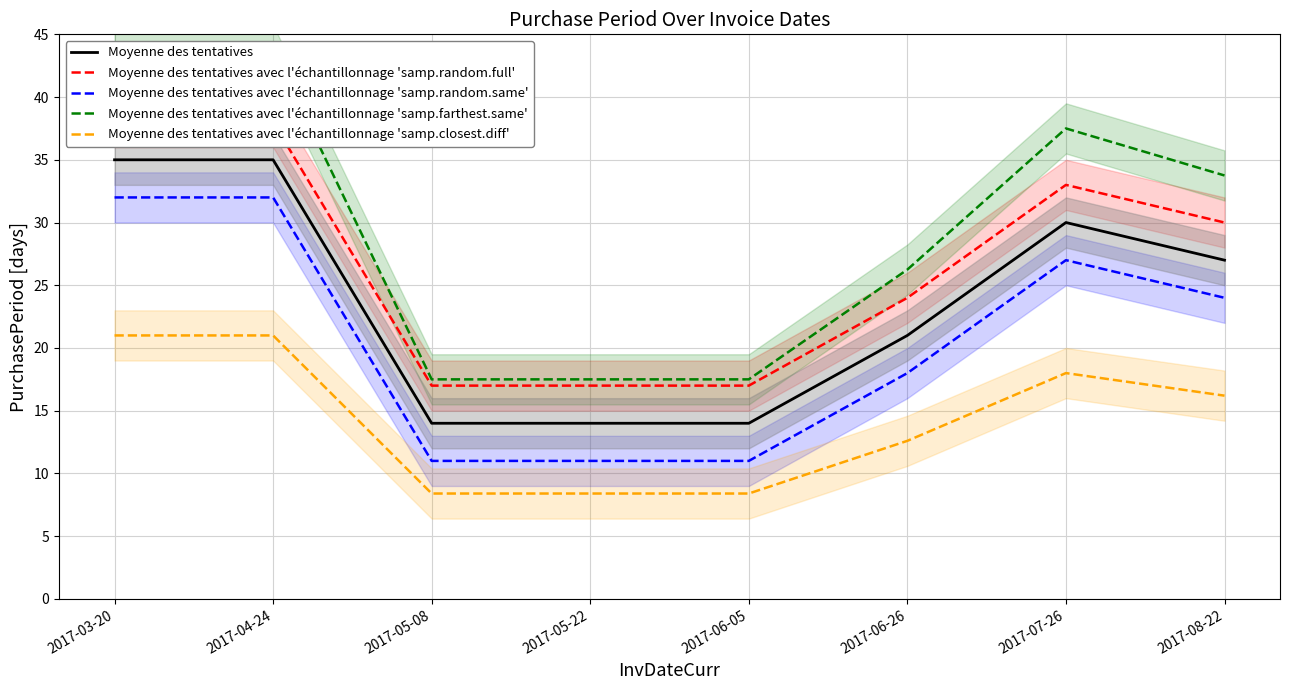

True or false: Moyenne des tentatives avec l'échantillonnage 'samp.closest.diff' and Moyenne des tentatives avec l'échantillonnage 'samp.random.full' cross at least once.

False